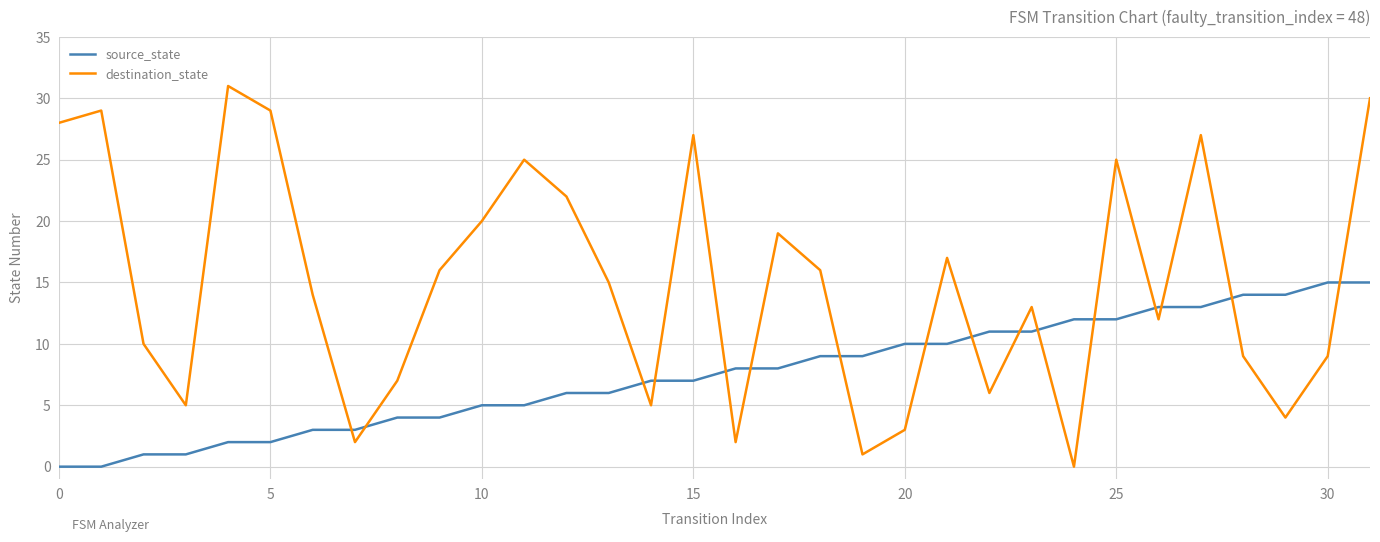

What is the greatest value displayed?

31